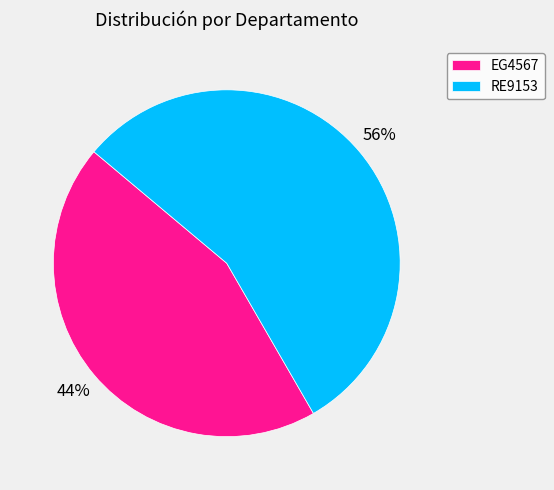

Which category has the smallest portion of the pie?

EG4567